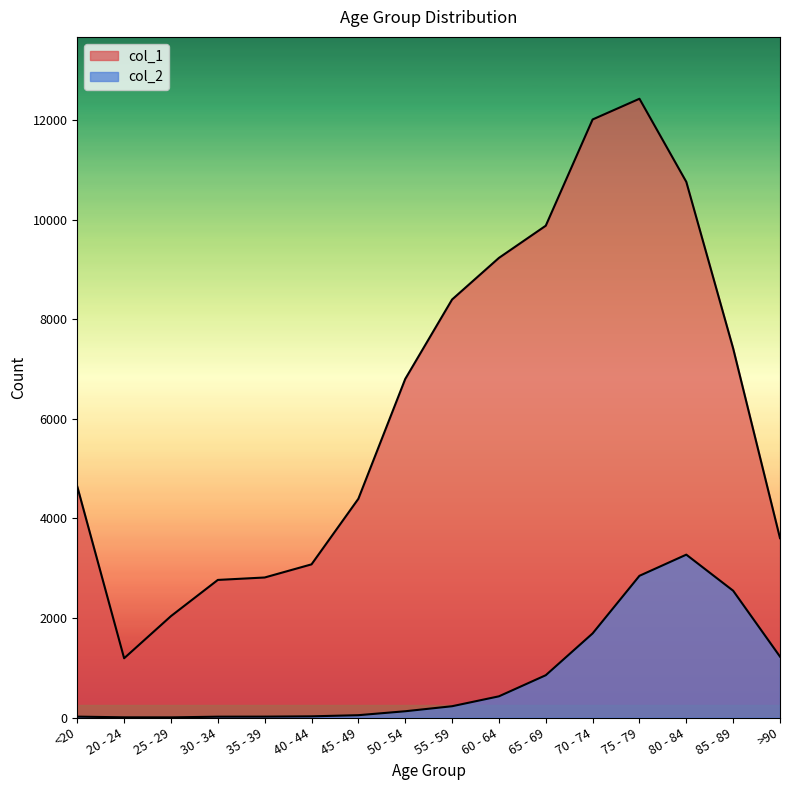

Reading right to left, transcribe all the data shown in this chart.

col_1: >90=3604	85 - 89=7417	80 - 84=10764	75 - 79=12434	70 - 74=12018	65 - 69=9883	60 - 64=9236	55 - 59=8400	50 - 54=6803	45 - 49=4396	40 - 44=3078	35 - 39=2814	30 - 34=2765	25 - 29=2038	20 - 24=1191	<20=4641
col_2: >90=1224	85 - 89=2548	80 - 84=3273	75 - 79=2848	70 - 74=1690	65 - 69=850	60 - 64=426	55 - 59=227	50 - 54=126	45 - 49=47	40 - 44=24	35 - 39=18	30 - 34=17	25 - 29=3	20 - 24=4	<20=18